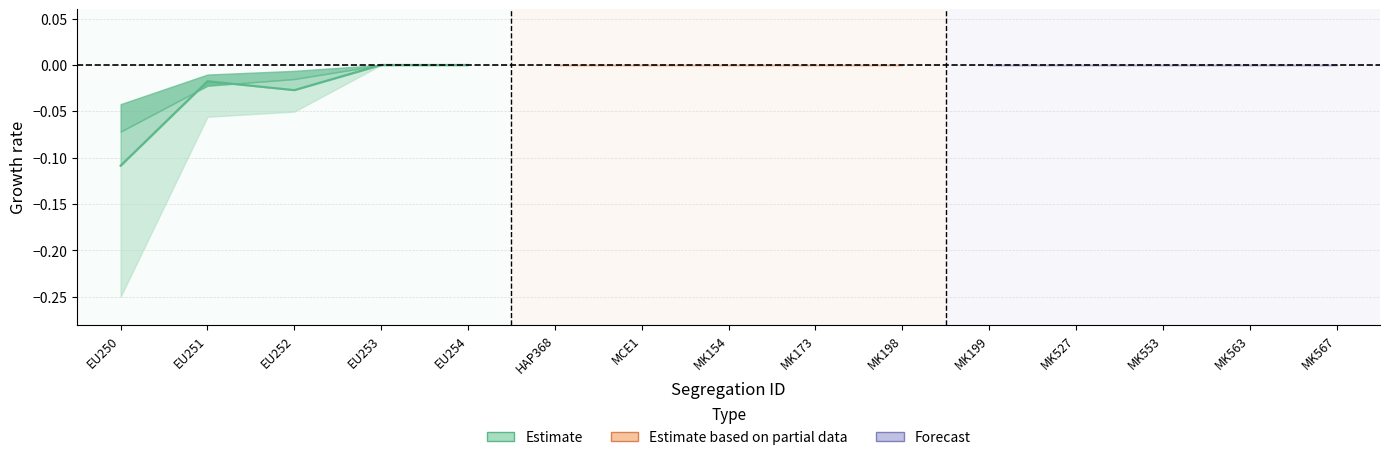

What is the sum of all values?

-0.2